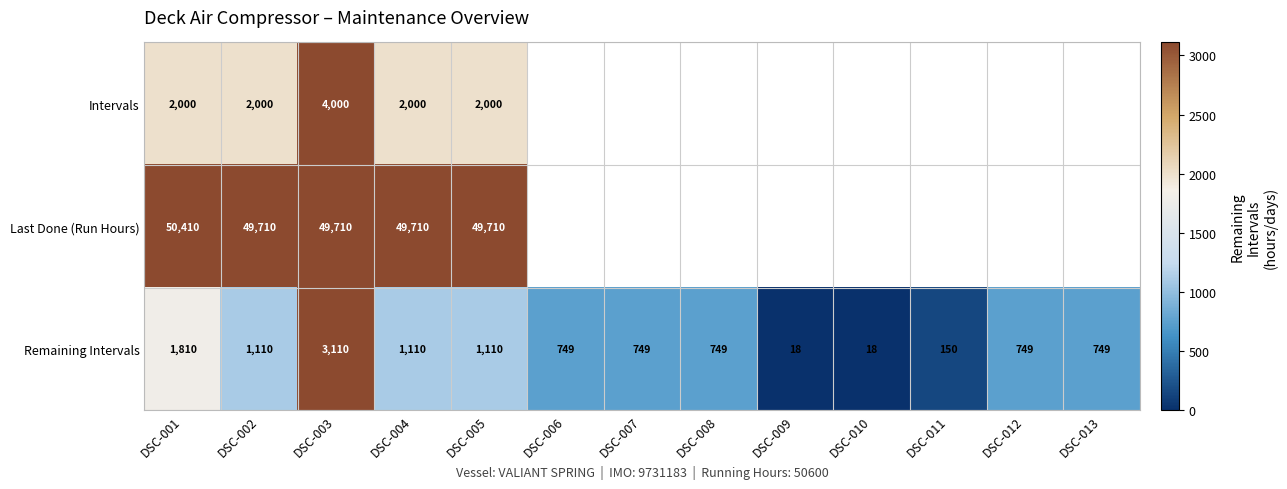

Count the Remaining Intervals values in the range 749 to 1110.

8